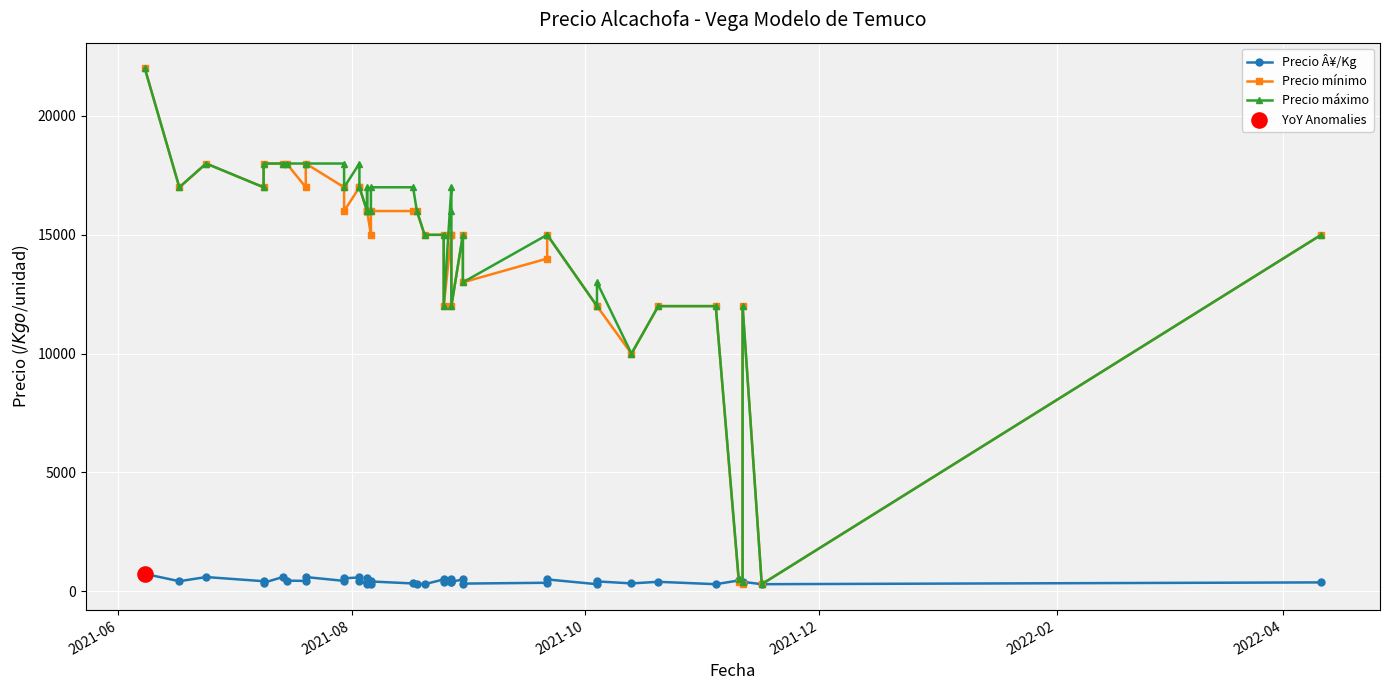

At how many categories does at least one series exceed 5654?

37